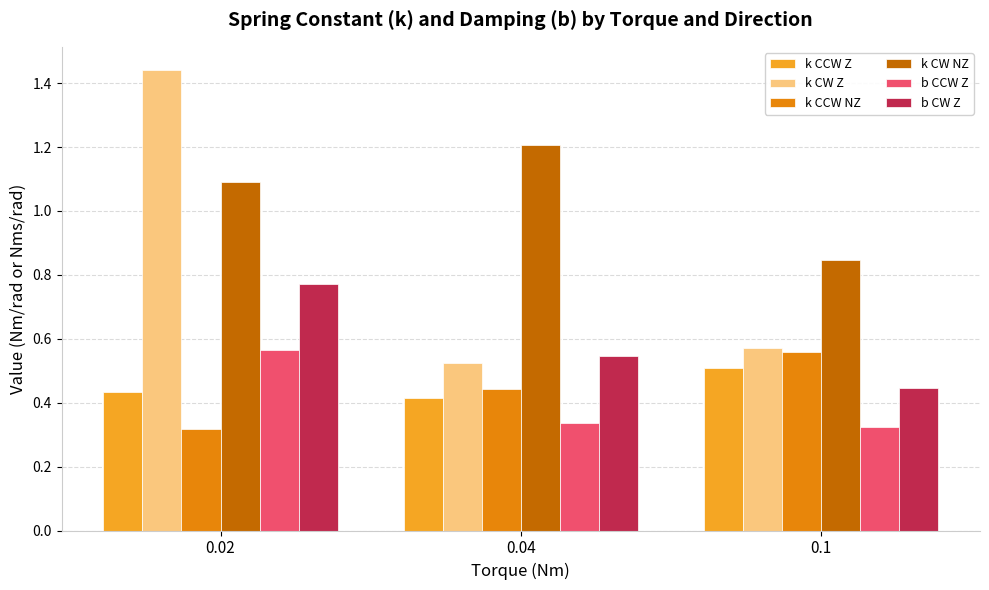

Which series has the largest total across all categories?

k CW NZ